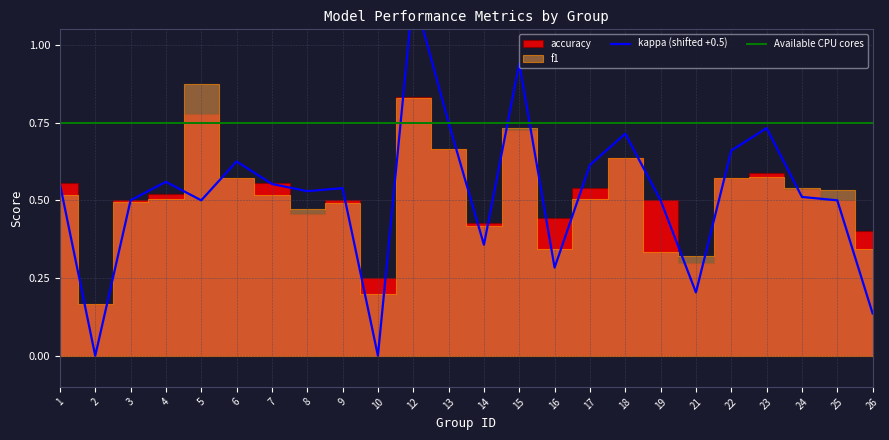

Does the chart display data point markers on the line(s)?

No